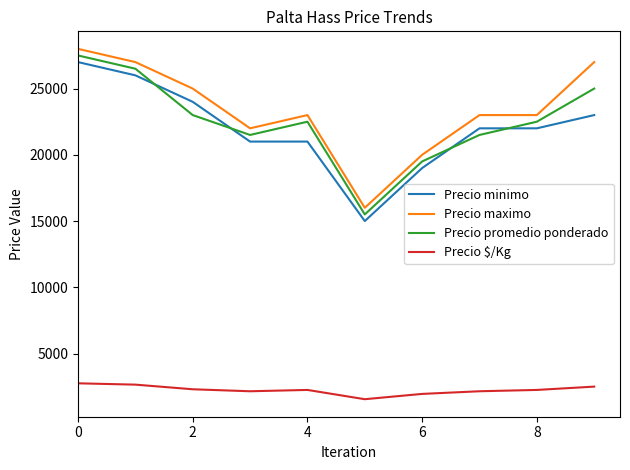

What is the difference between the maximum and minimum values in the Precio promedio ponderado series?

12000